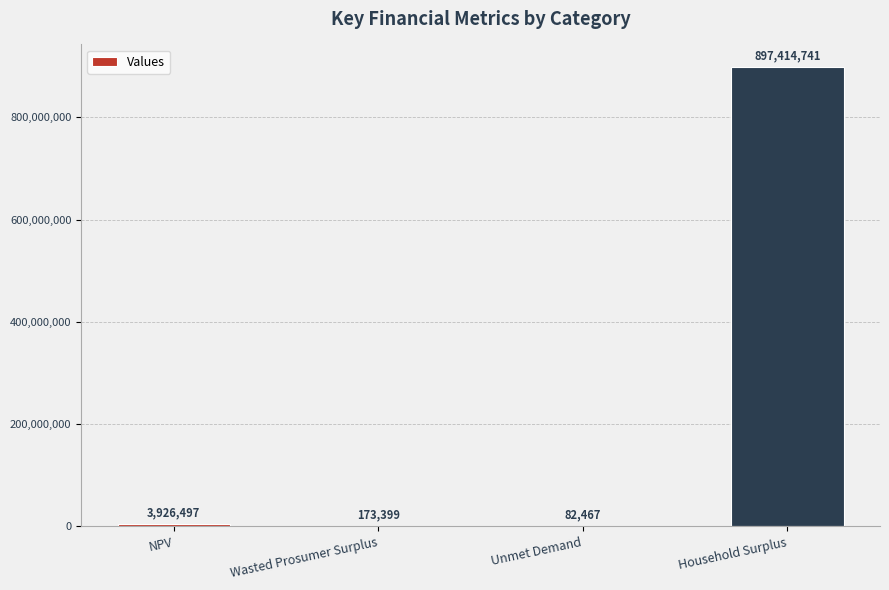

What is the change in value from NPV to Household Surplus?

+893488244.2